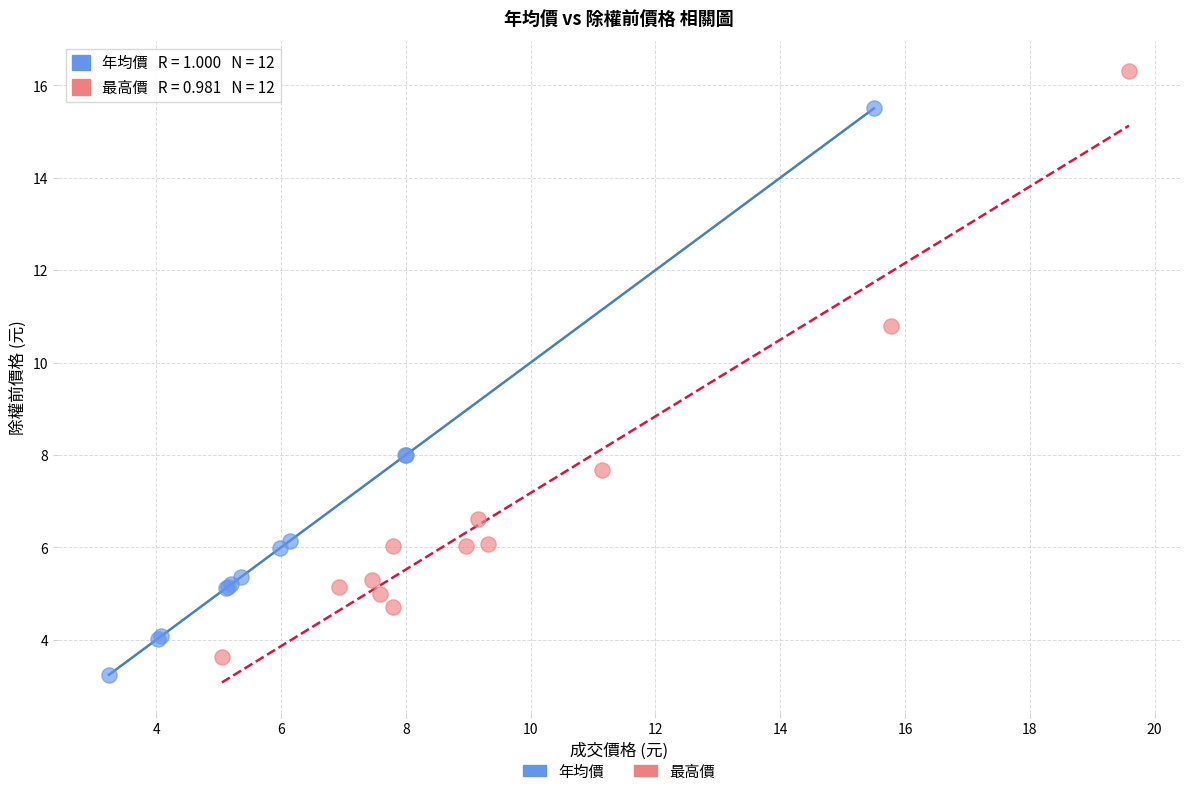

Which series contains the lowest Y value?

年均價